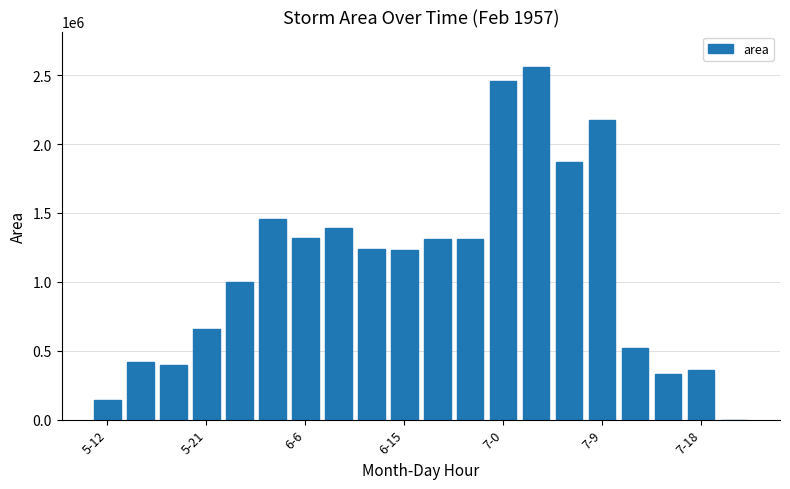

What is the greatest value displayed?

2560625